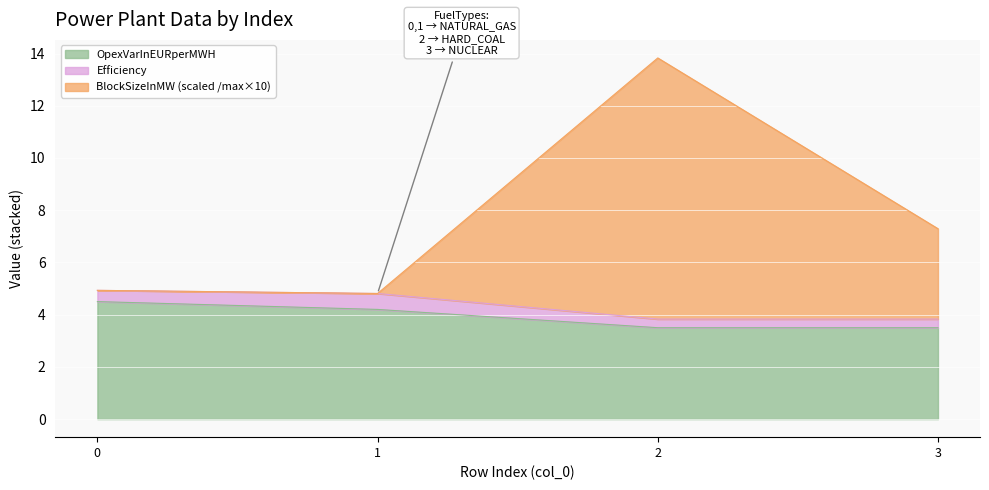

The BlockSizeInMW series shows 12.4 at 3. True or false?

False